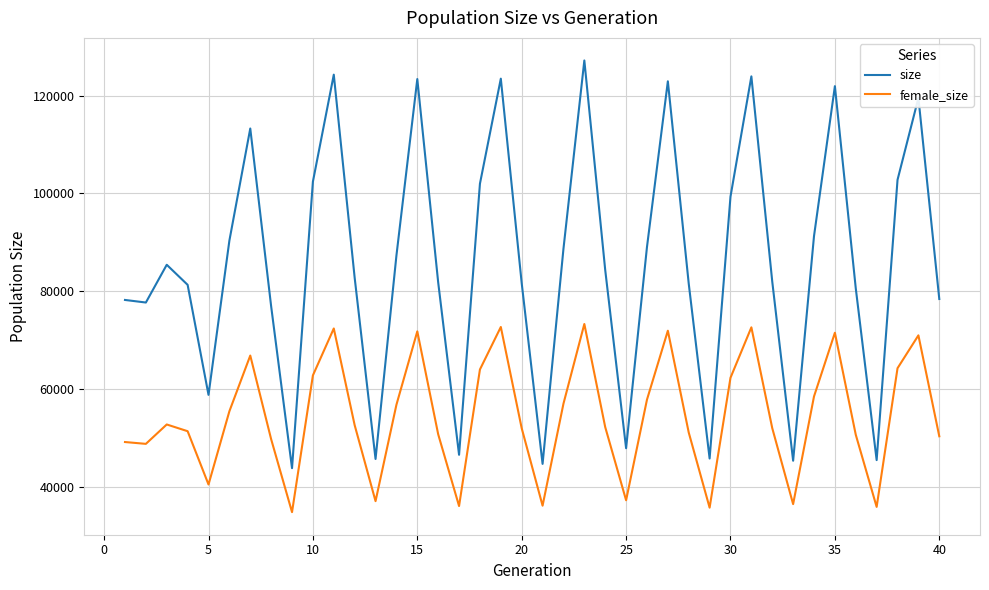

True or false: size and female_size intersect in this chart.

False